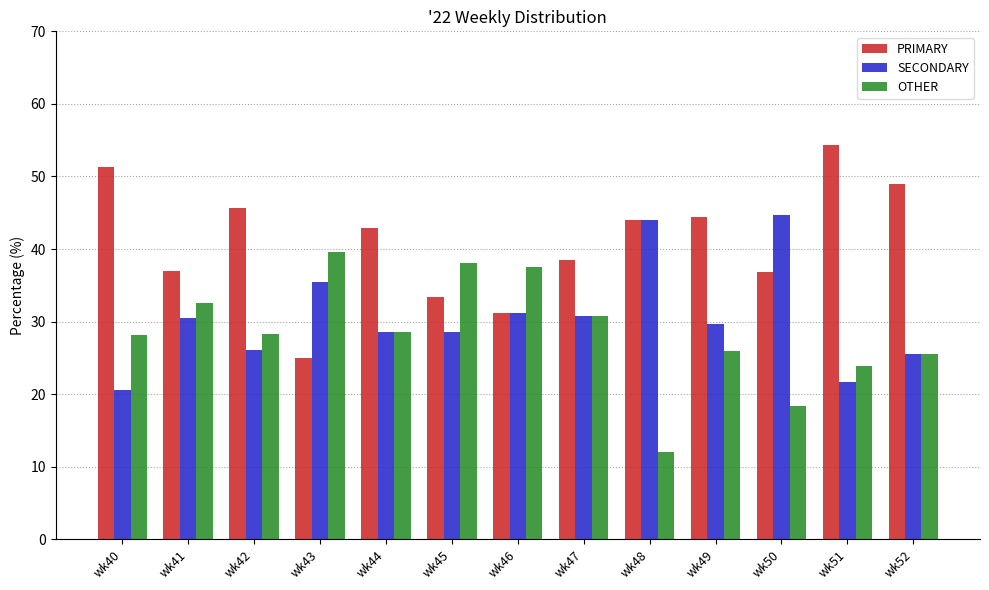

What is the difference between the maximum and minimum values in the OTHER series?

27.6